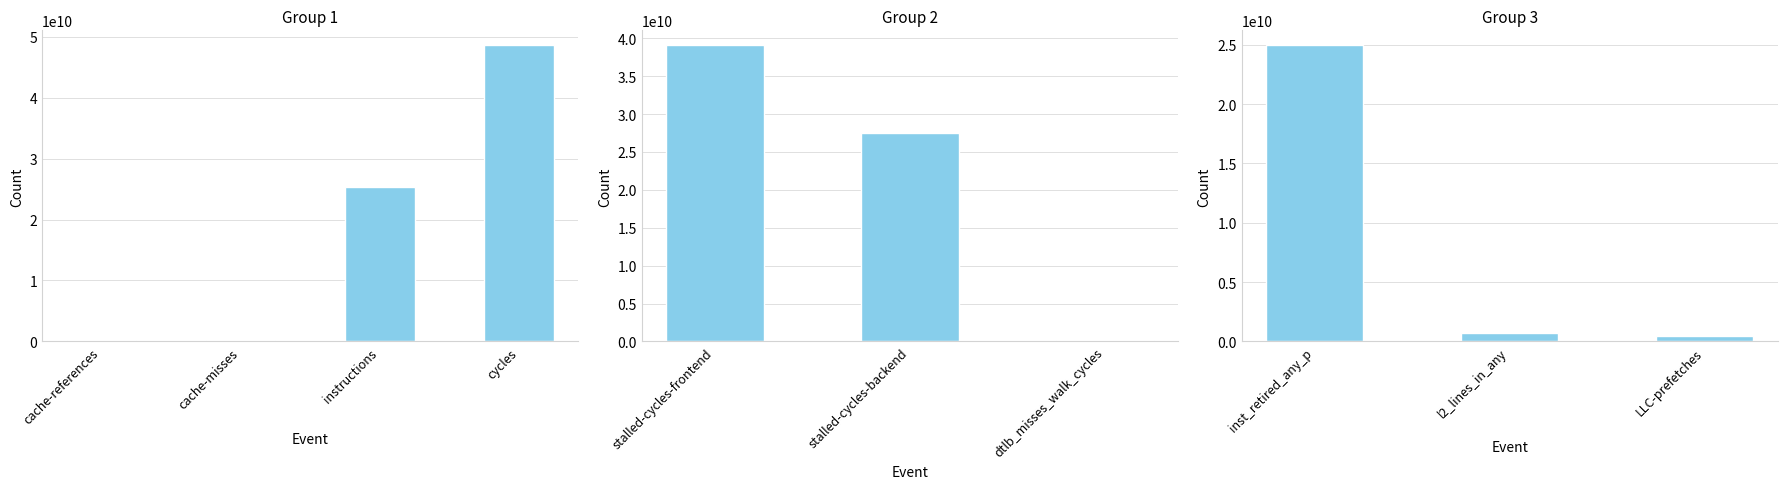

What is the smallest value displayed?

138278937